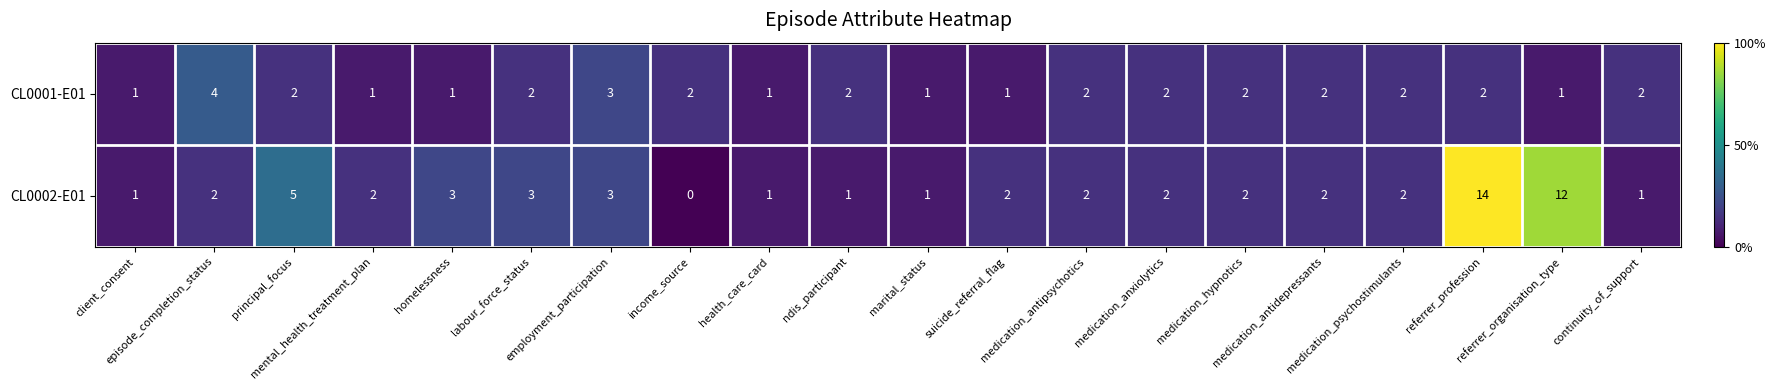

How many distinct data groups are displayed?

2